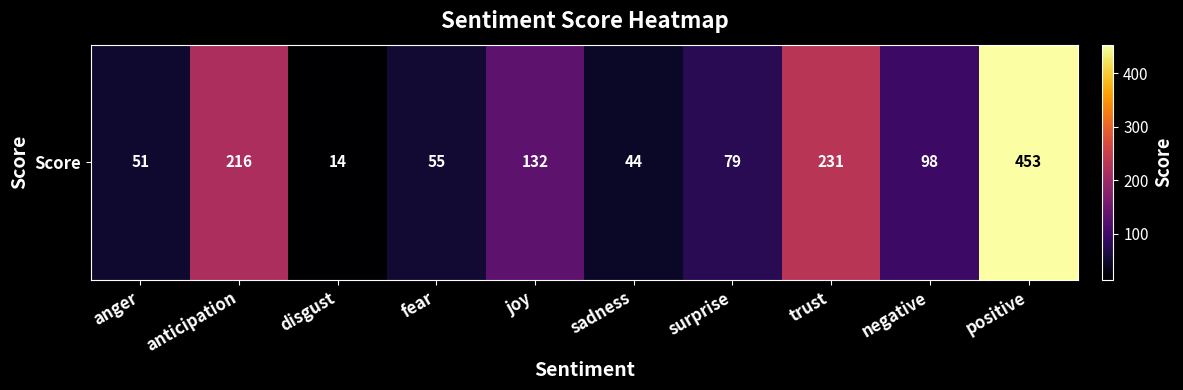

Where is the data nearest to the value 233?

trust